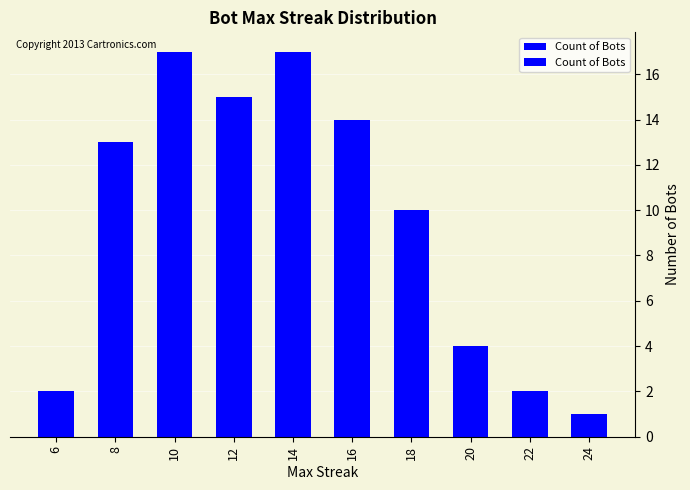

Approximately how many times larger is the value at 10 compared to 22?

8.5